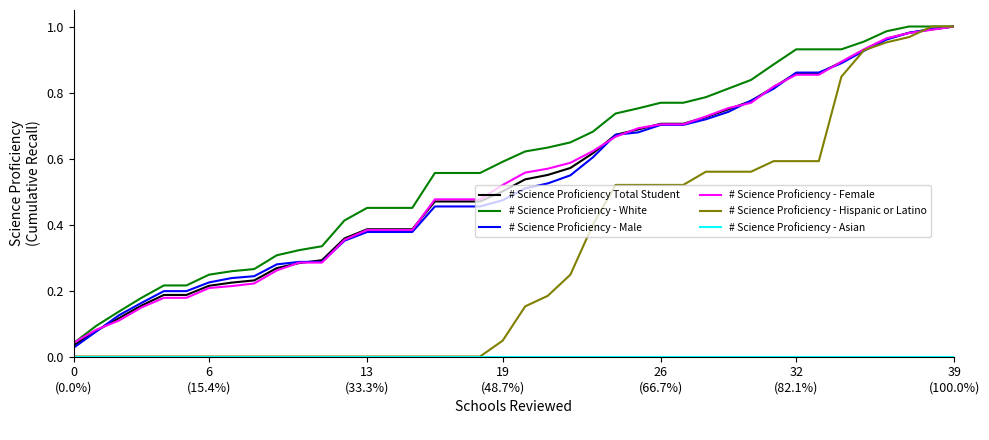

Which series has the largest range (max minus min)?

# Science Proficiency - Hispanic or Latino